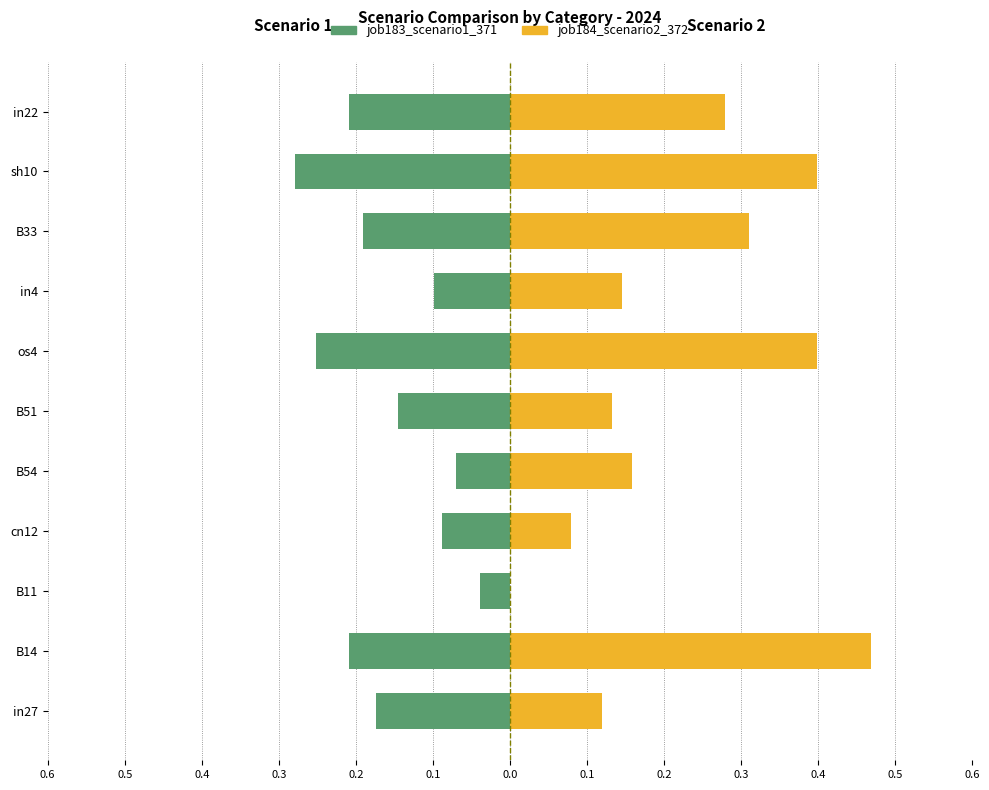

Are the bars grouped side by side (vs. stacked)?

Yes